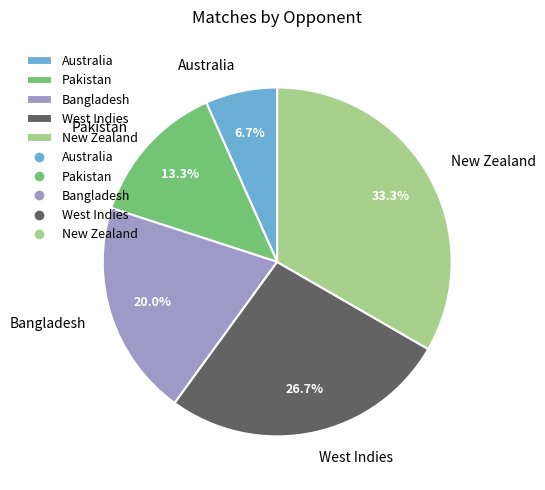

Between Australia and New Zealand, which is larger?

New Zealand